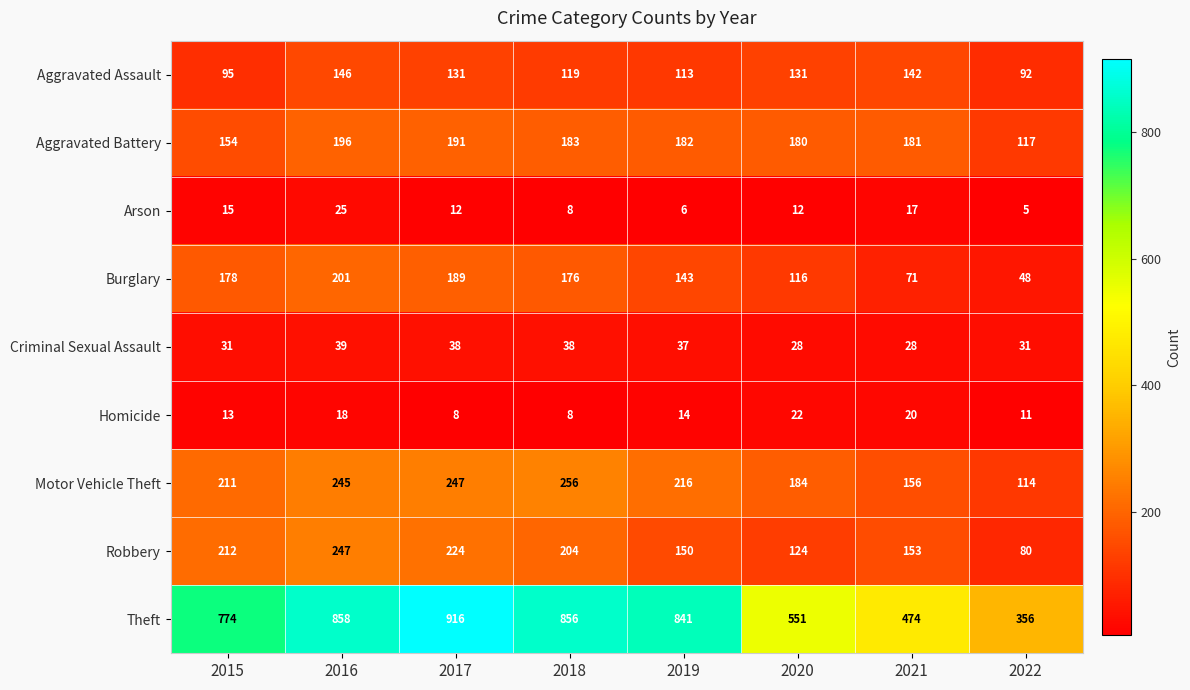

List the series in order of their peak value, lowest first.

Homicide, Arson, Criminal Sexual Assault, Aggravated Assault, Aggravated Battery, Burglary, Robbery, Motor Vehicle Theft, Theft